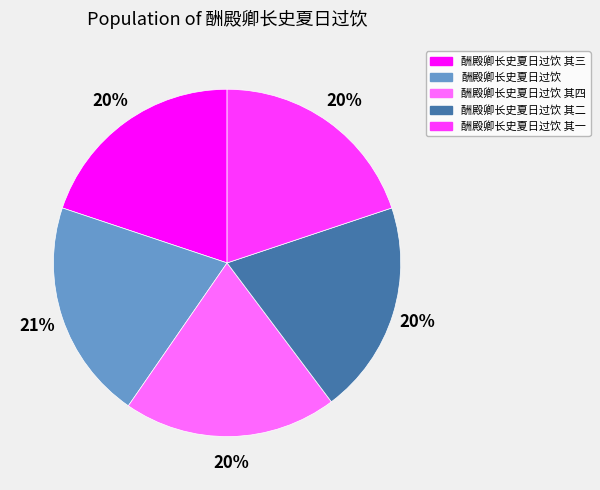

Does 酬殿卿长史夏日过饮 其三 account for over 50% of the chart?

No